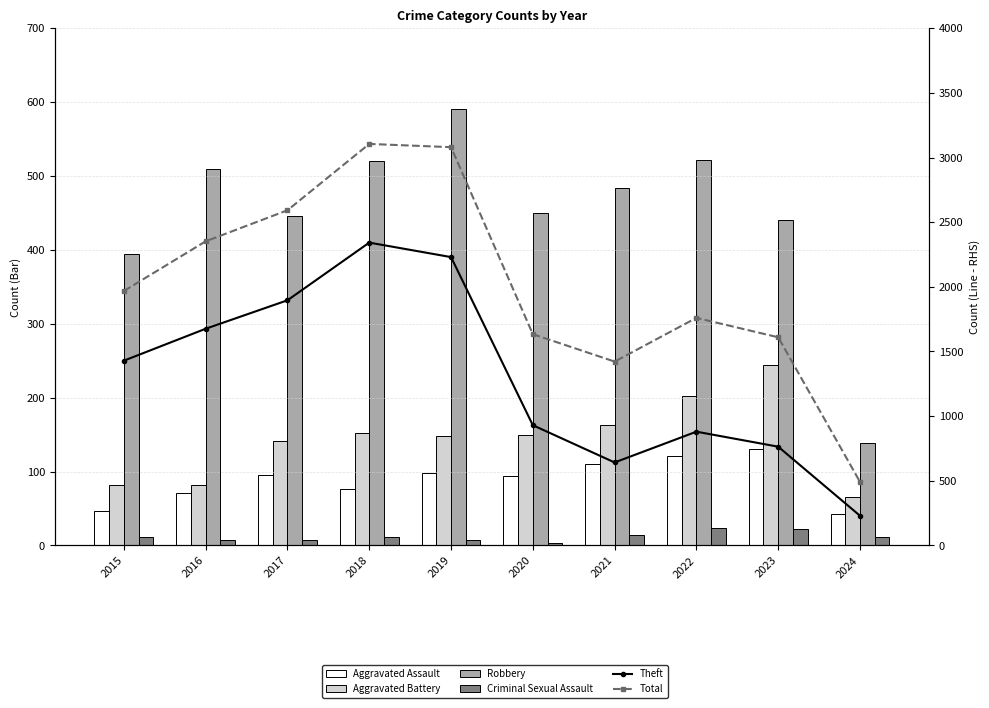

What are all the series names shown in the legend?

Aggravated Assault, Aggravated Battery, Robbery, Criminal Sexual Assault, Theft, Total